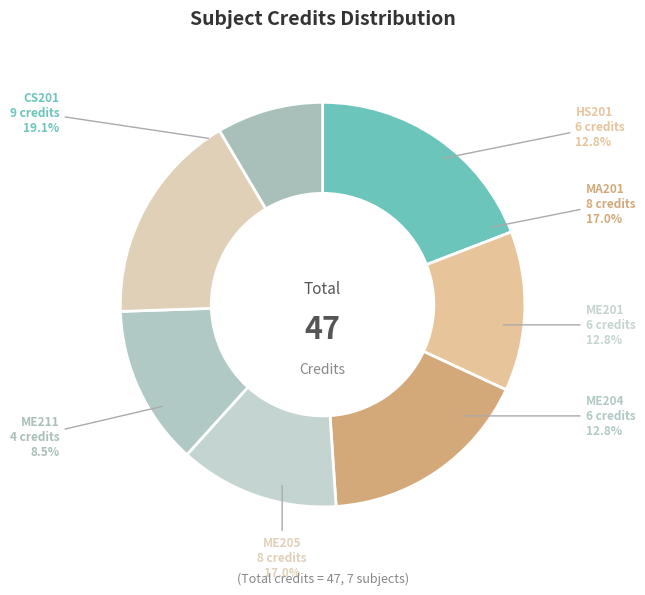

Does CS201
Object Oriented
Programming represent more than half of the total?

No